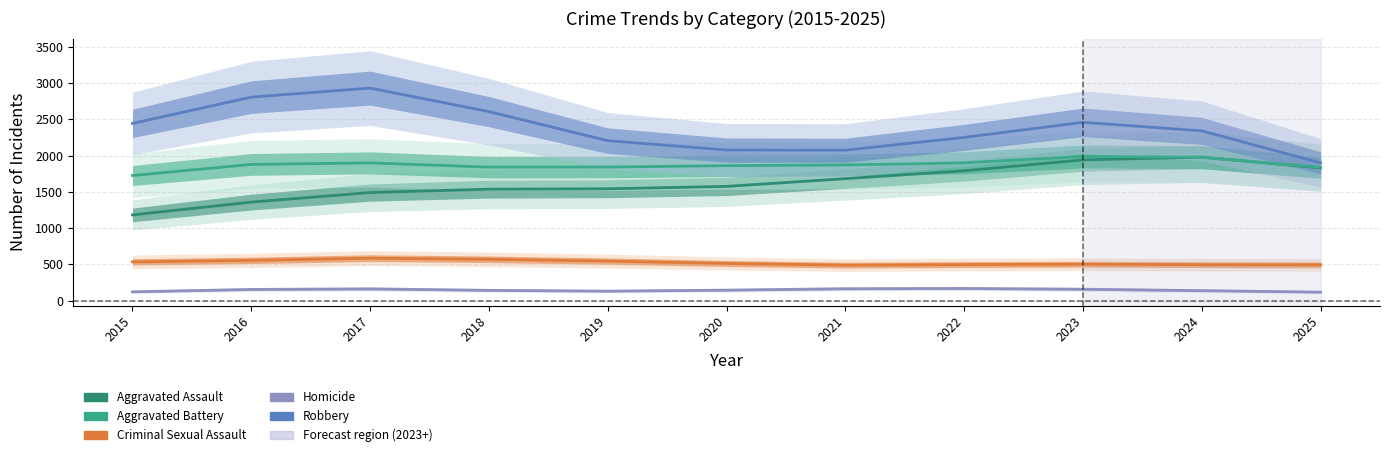

Reading left to right, transcribe all the data shown in this chart.

Aggravated Assault: 1180.7	1357.3	1489.2	1535.7	1541.2	1574.2	1680.7	1789.7	1939.5	1977.5	1829.3
Aggravated Battery: 1724.2	1877.3	1898.2	1840.2	1840.6	1860.2	1869.6	1899.0	1987.8	1975.3	1835.7
Criminal Sexual Assault: 533.1	554.0	583.8	568.8	544.0	511.1	487.6	495.6	500.5	494.2	492.3
Homicide: 119.9	152.6	160.6	140.2	129.3	143.1	162.4	166.1	155.7	136.3	115.7
Robbery: 2442.8	2805.4	2930.0	2605.7	2204.8	2075.9	2073.6	2249.7	2458.1	2339.8	1899.0